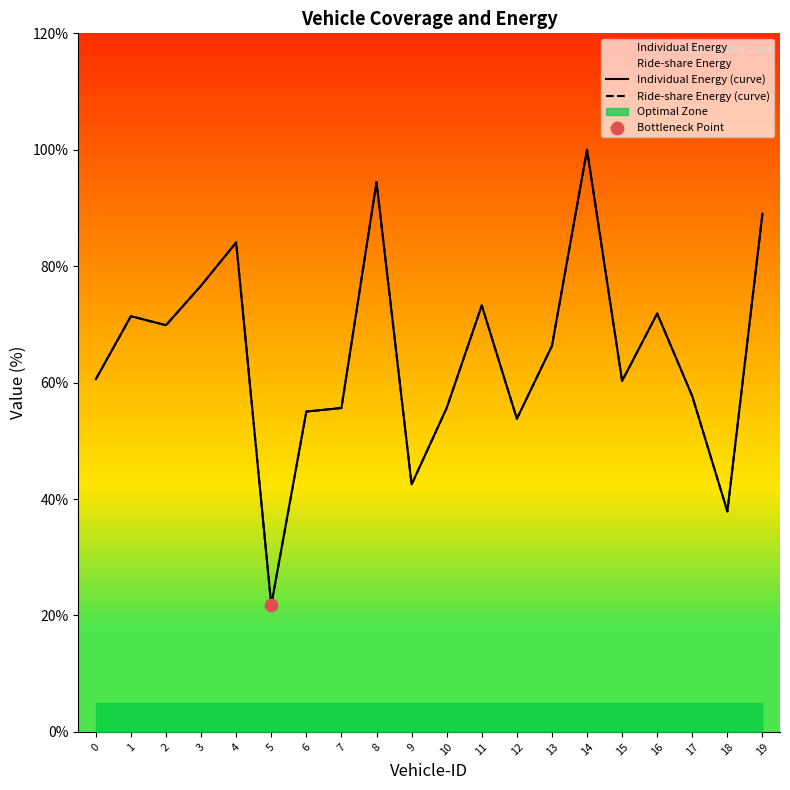

Which series has the largest total across all categories?

Individual Energy (curve)